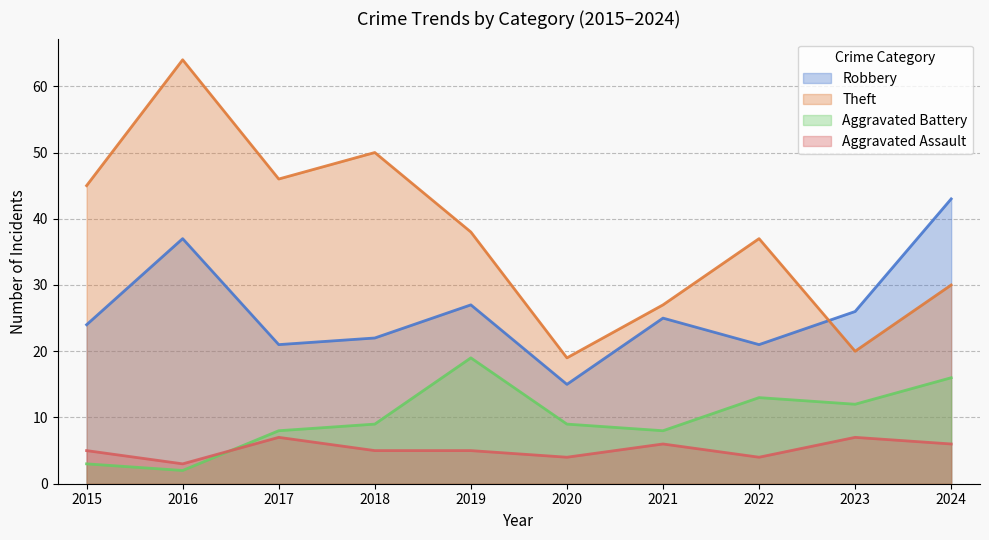

Reading left to right, extract all data points from this chart.

Robbery: 24	37	21	22	27	15	25	21	26	43
Theft: 45	64	46	50	38	19	27	37	20	30
Aggravated Battery: 3	2	8	9	19	9	8	13	12	16
Aggravated Assault: 5	3	7	5	5	4	6	4	7	6